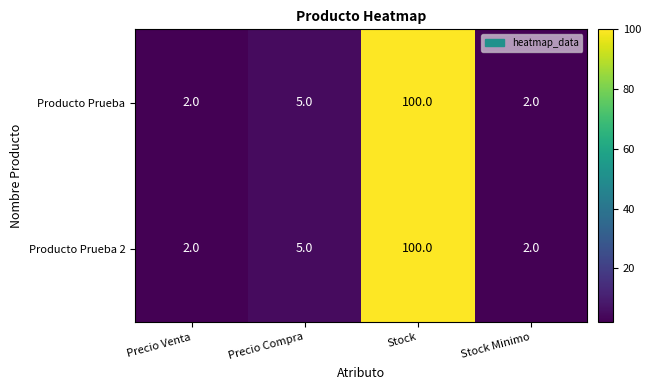

True or false: Producto Prueba 2 has a value of 5 at Precio Compra.

True